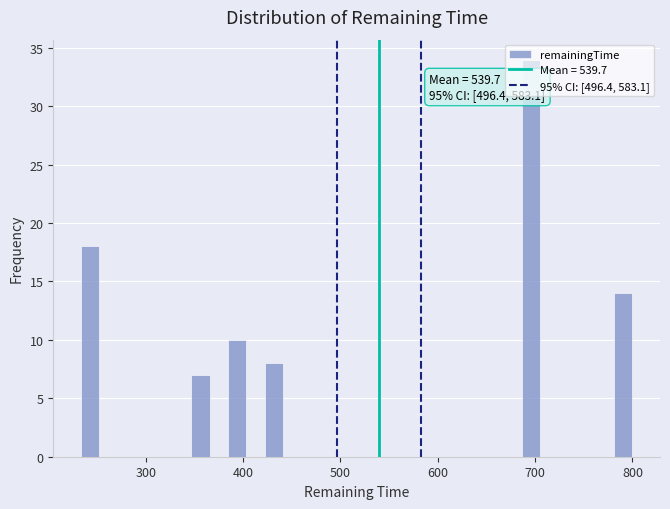

Around what value on the x-axis is the tallest bar? Give the approximate position of its centre, as read against the axis.

700